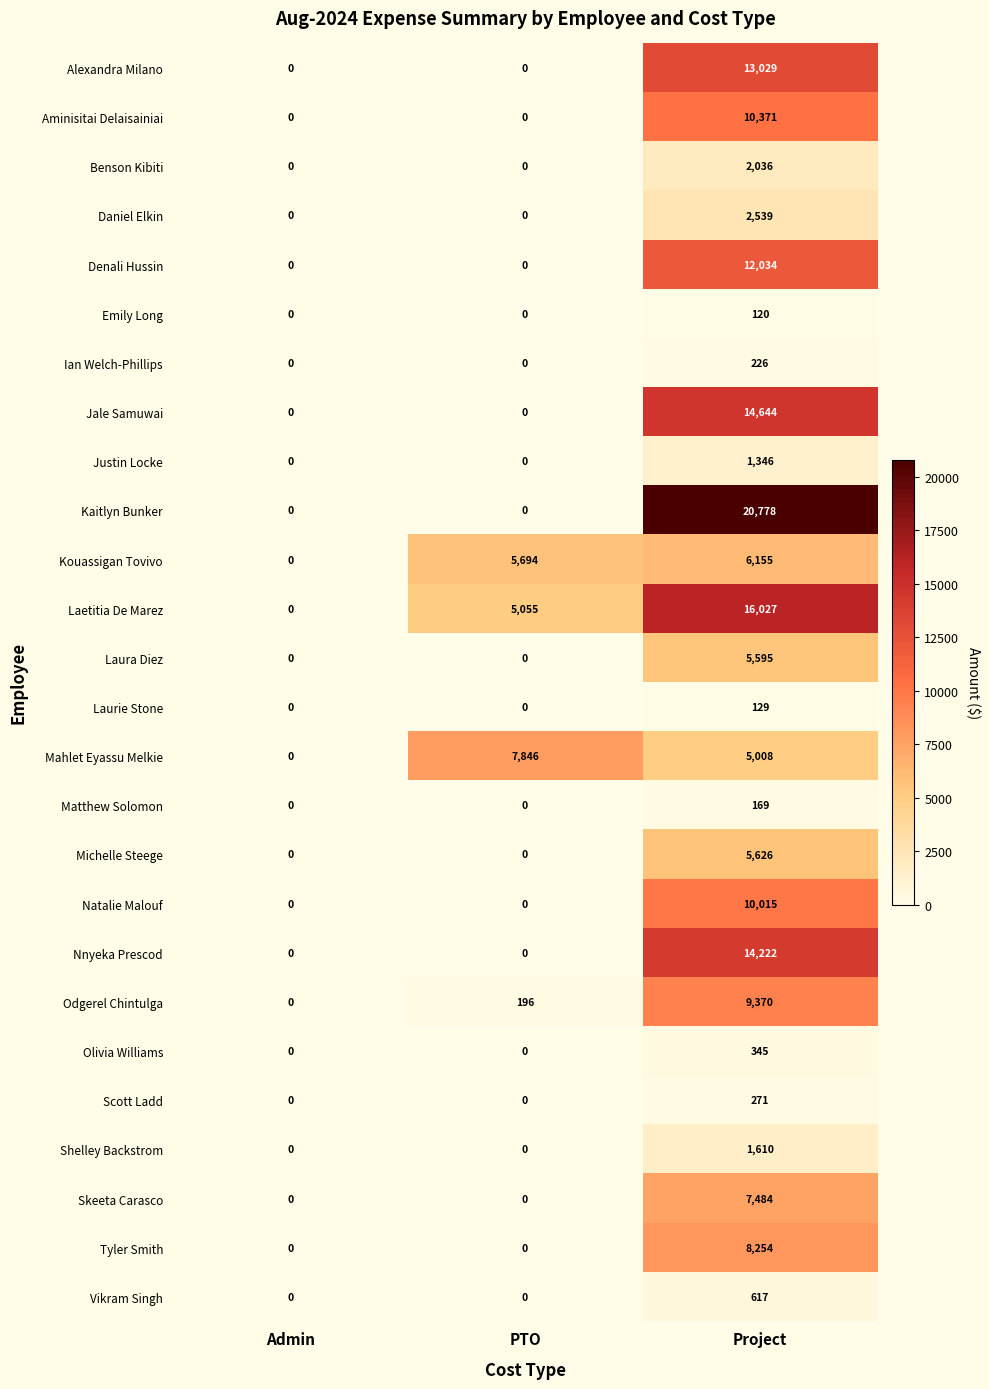

Between PTO and Project, which series saw the biggest shift?

Kaitlyn Bunker